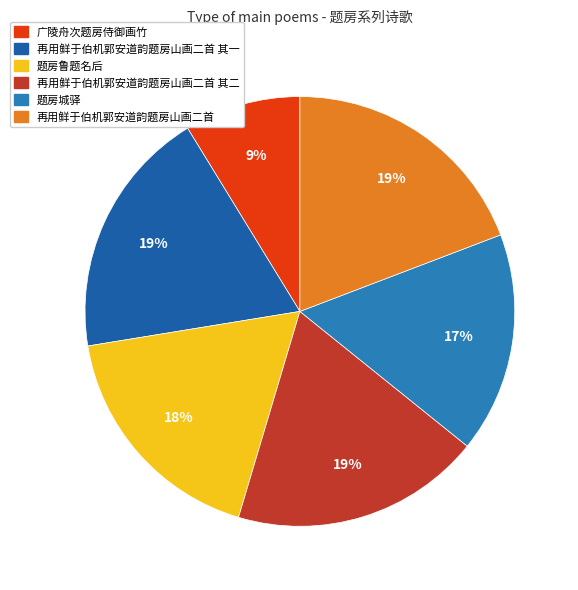

How many slices are in this pie chart?

6